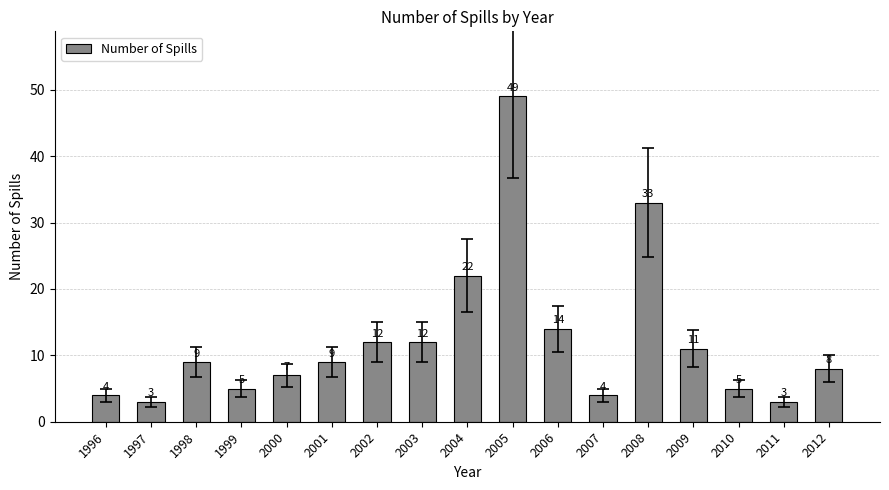

What is the maximum value shown in the chart?

49